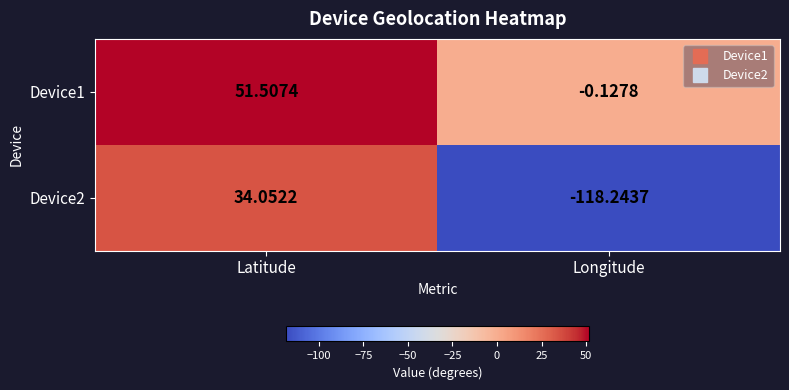

At which category is the sum across all series the highest?

Latitude